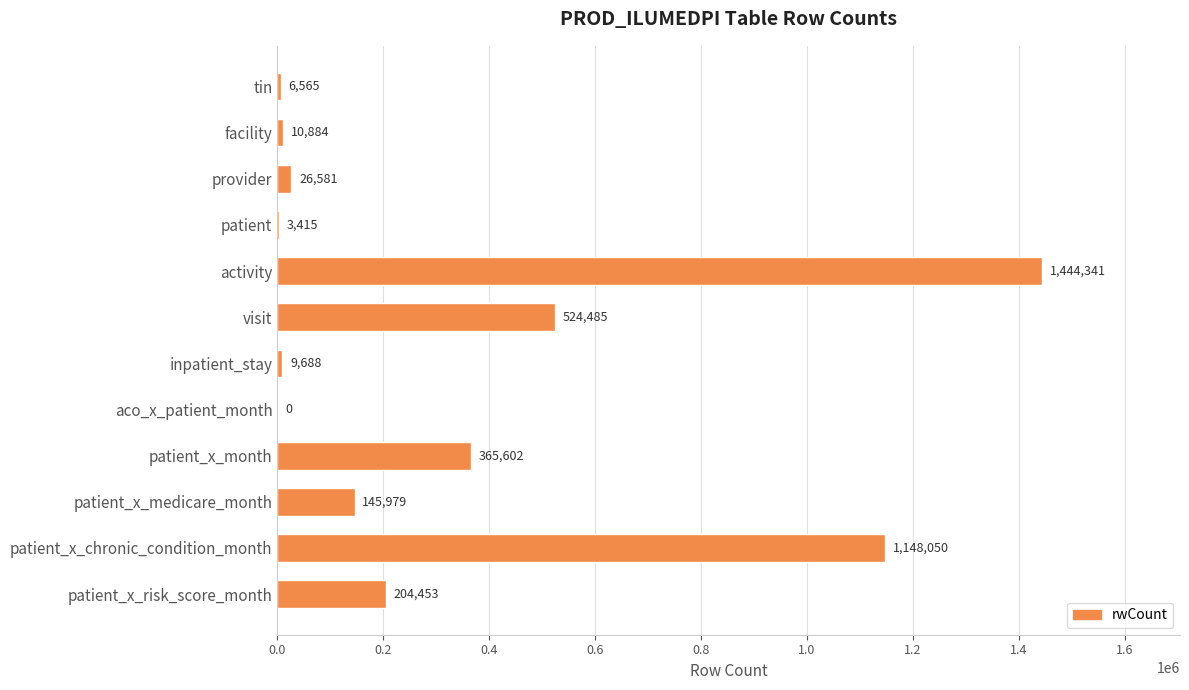

The value at patient_x_medicare_month is 217357. True or false?

False